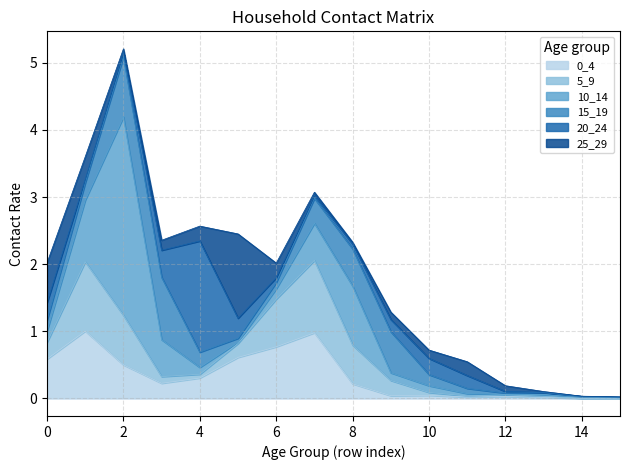

At which label is 15_19 closest to 0?

15